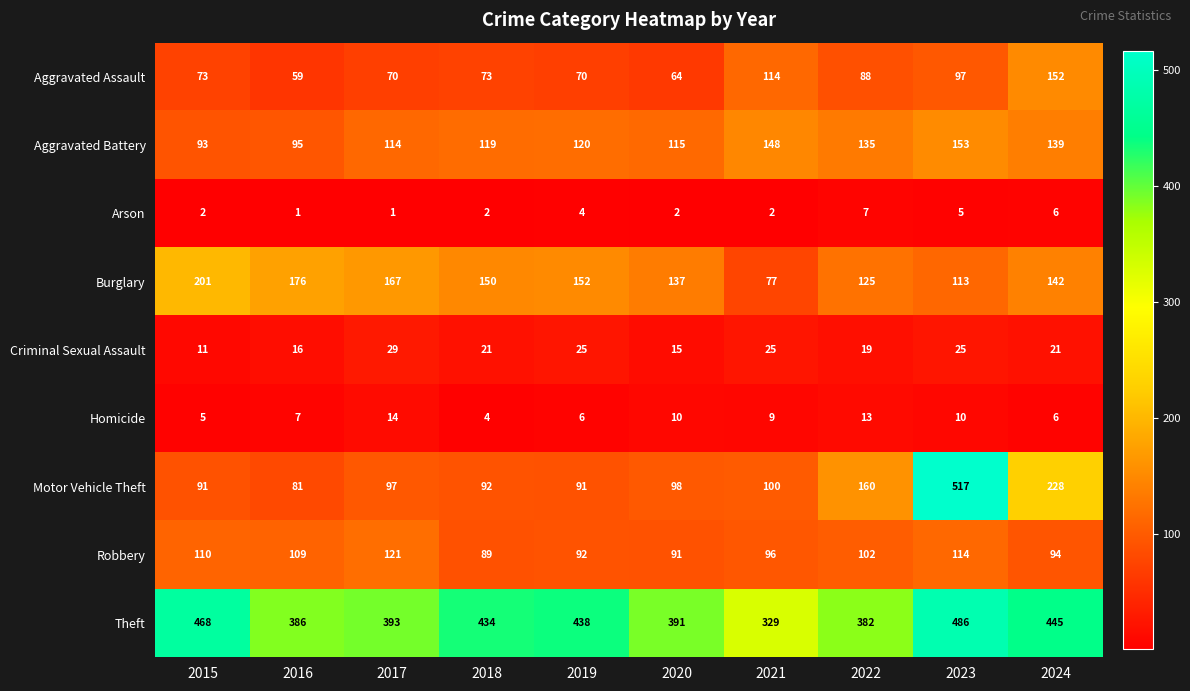

Which series changed the most between 2015 and 2016?

Theft